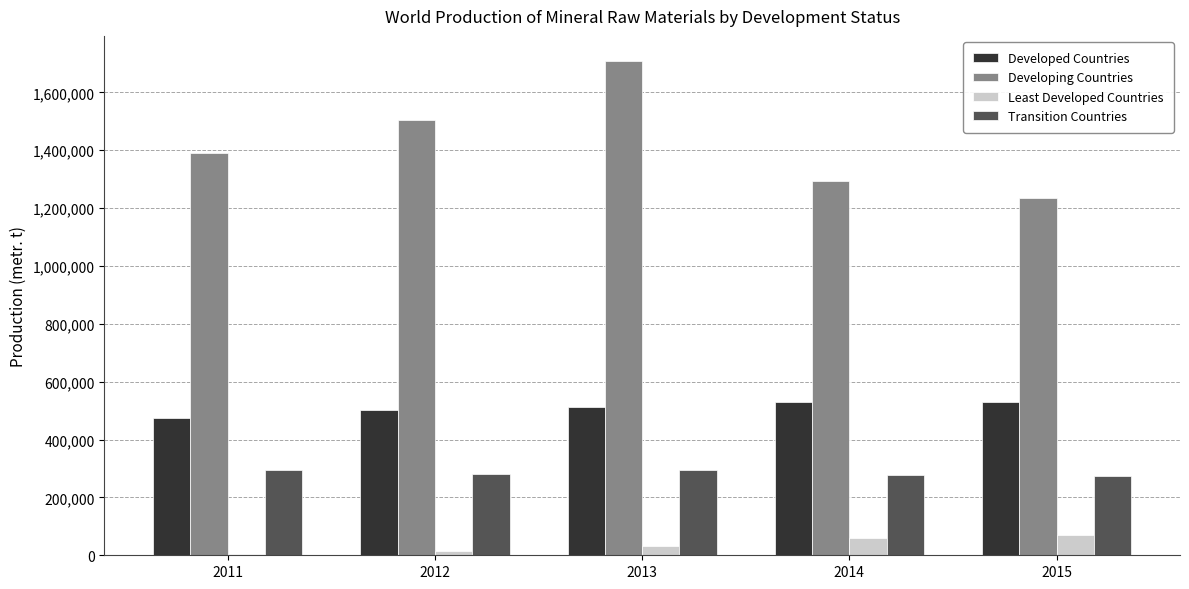

What is the sum of all Developed Countries values?

2546715